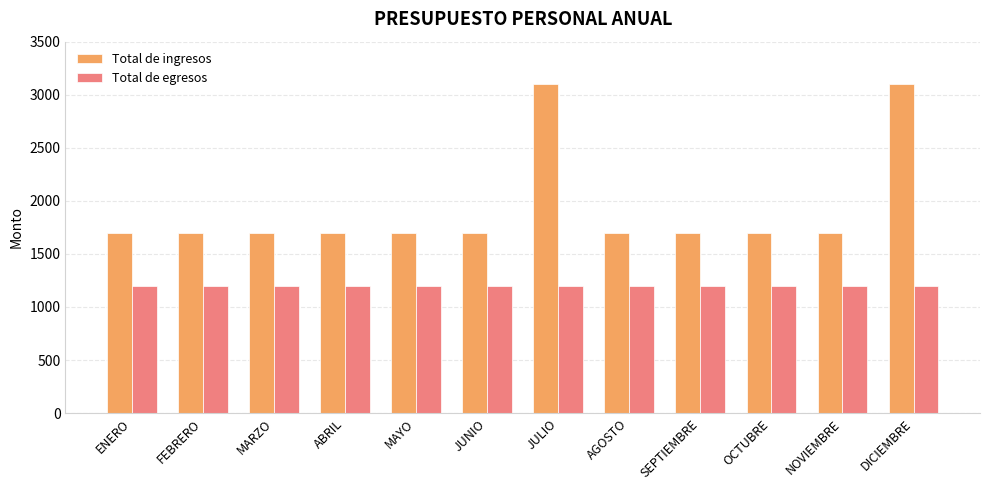

What is the maximum value for Total de ingresos?

3100